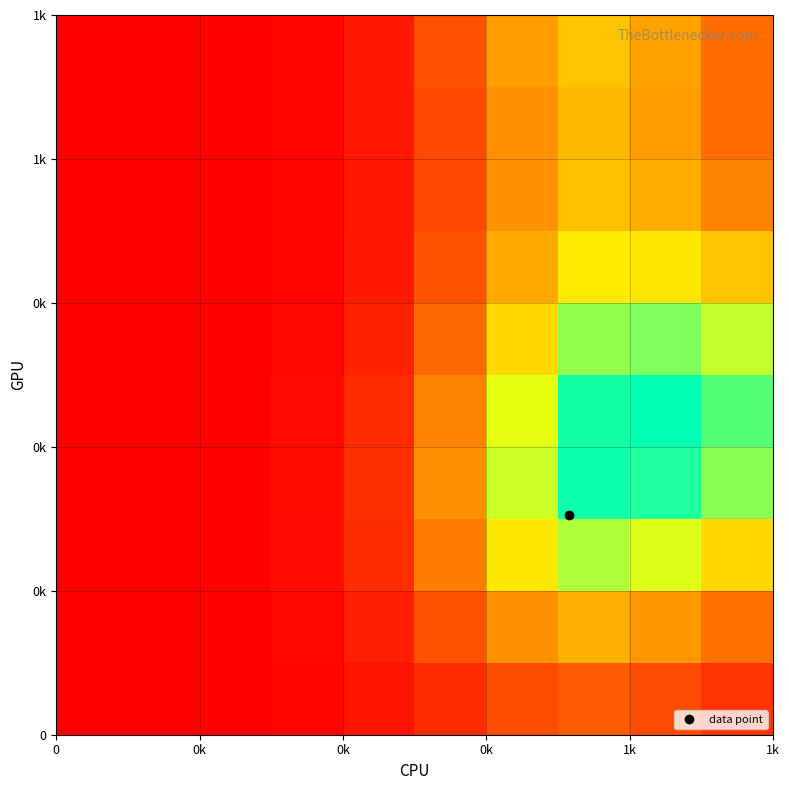

How many categories are shown in the chart?

10